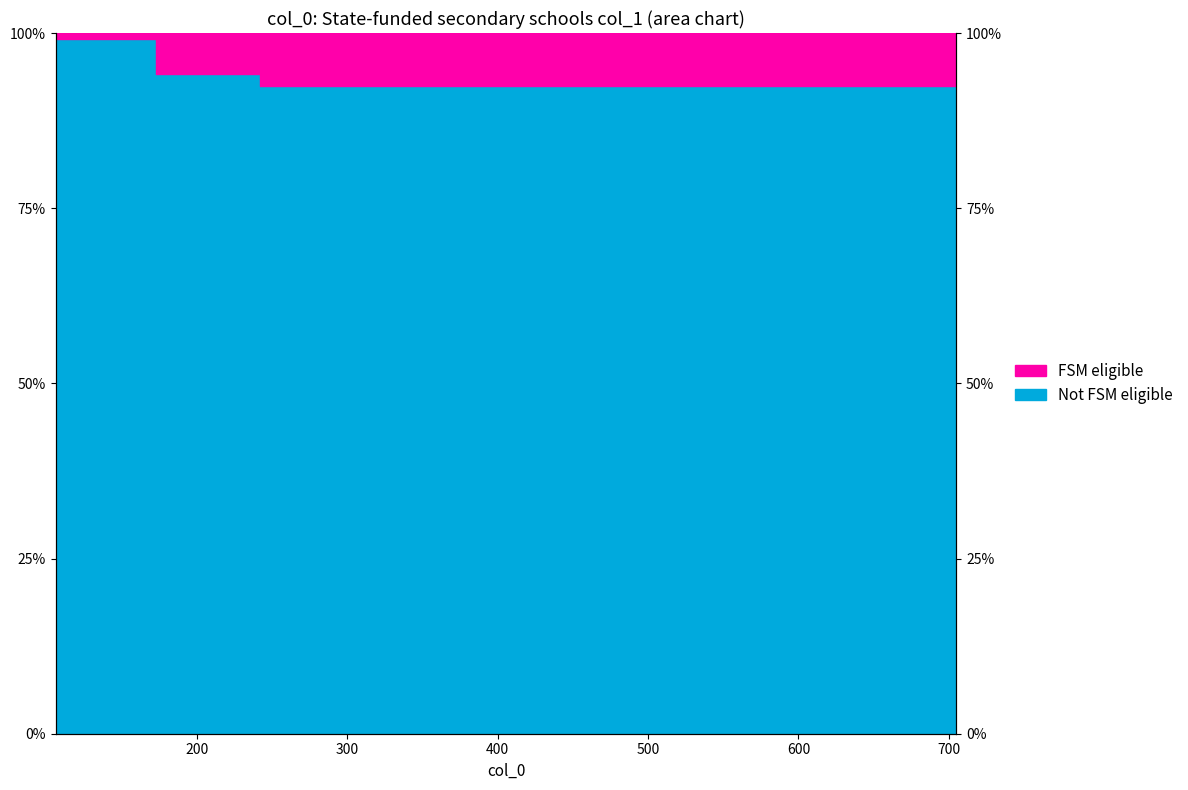

True or false: there are more than 1 points higher than both neighbors.

False